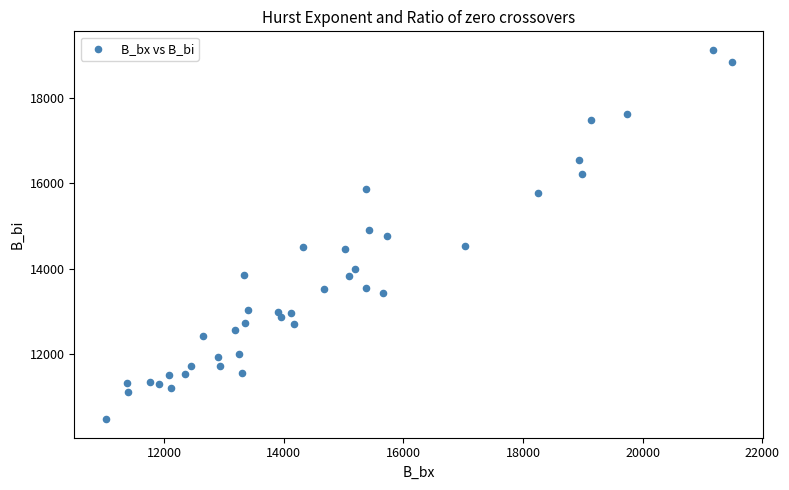

What is the range of X values (max minus min)?

10460.3